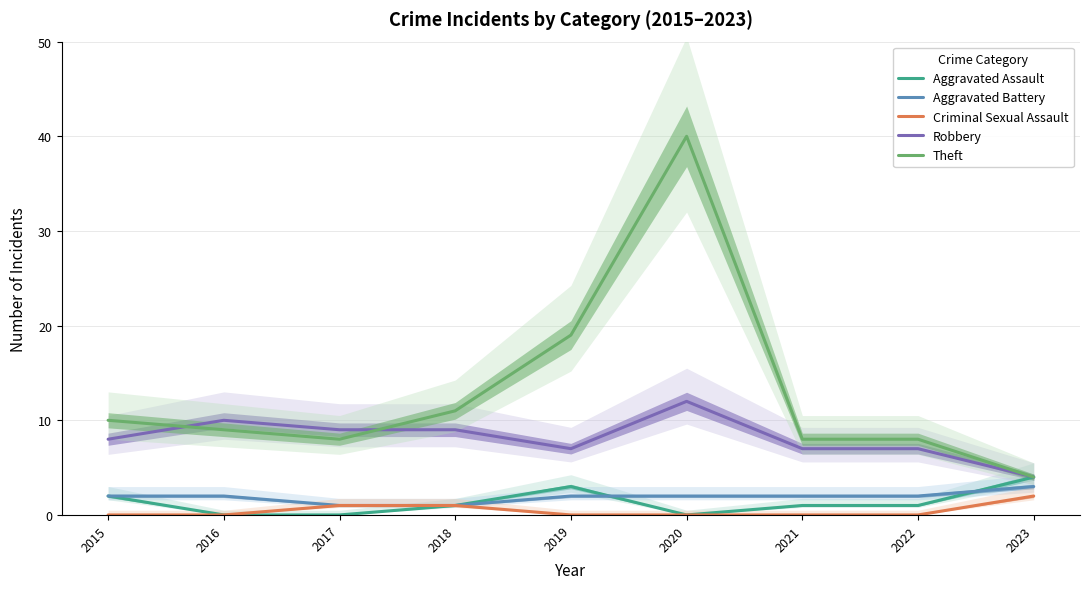

Rank the series by their maximum value, from lowest to highest.

Criminal Sexual Assault, Aggravated Battery, Aggravated Assault, Robbery, Theft